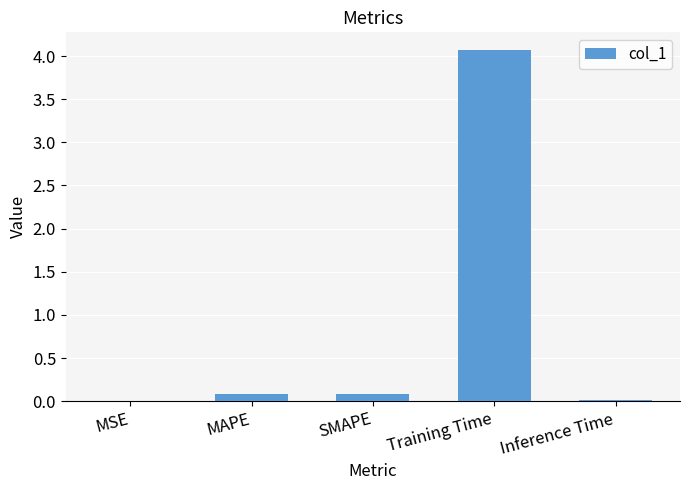

Which has a higher value, Training Time or MSE?

Training Time